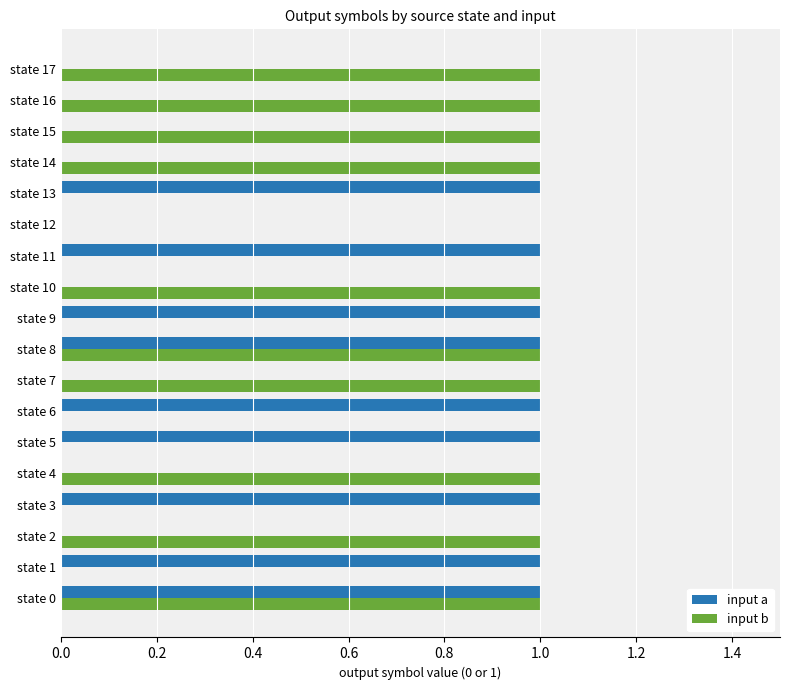

True or false: input b has a value of 0 at state 3.

True